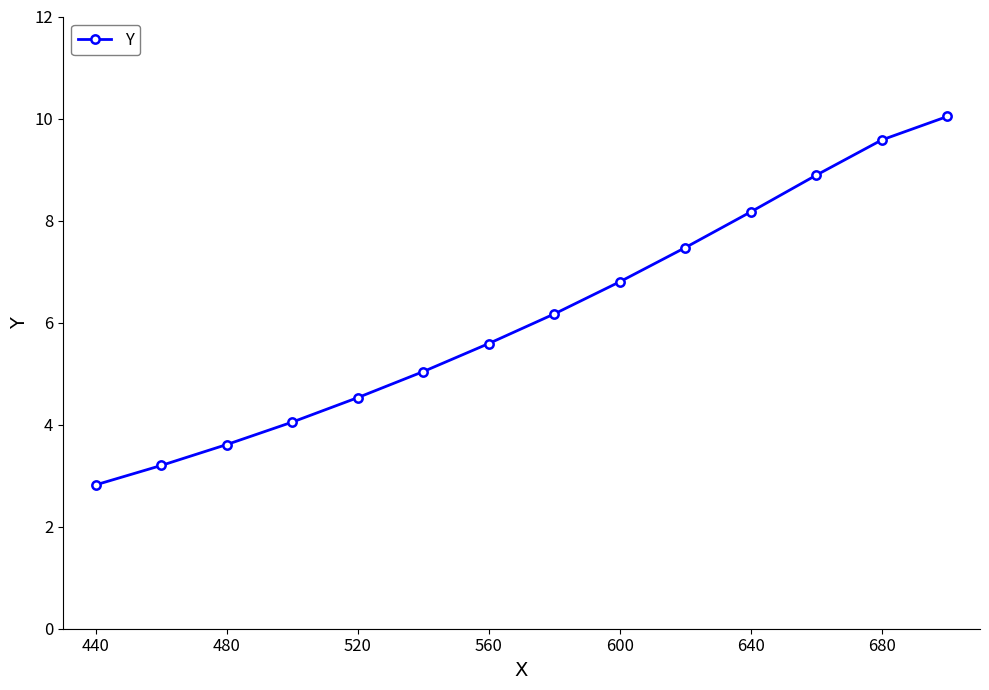

What is the sum of all values?

86.0